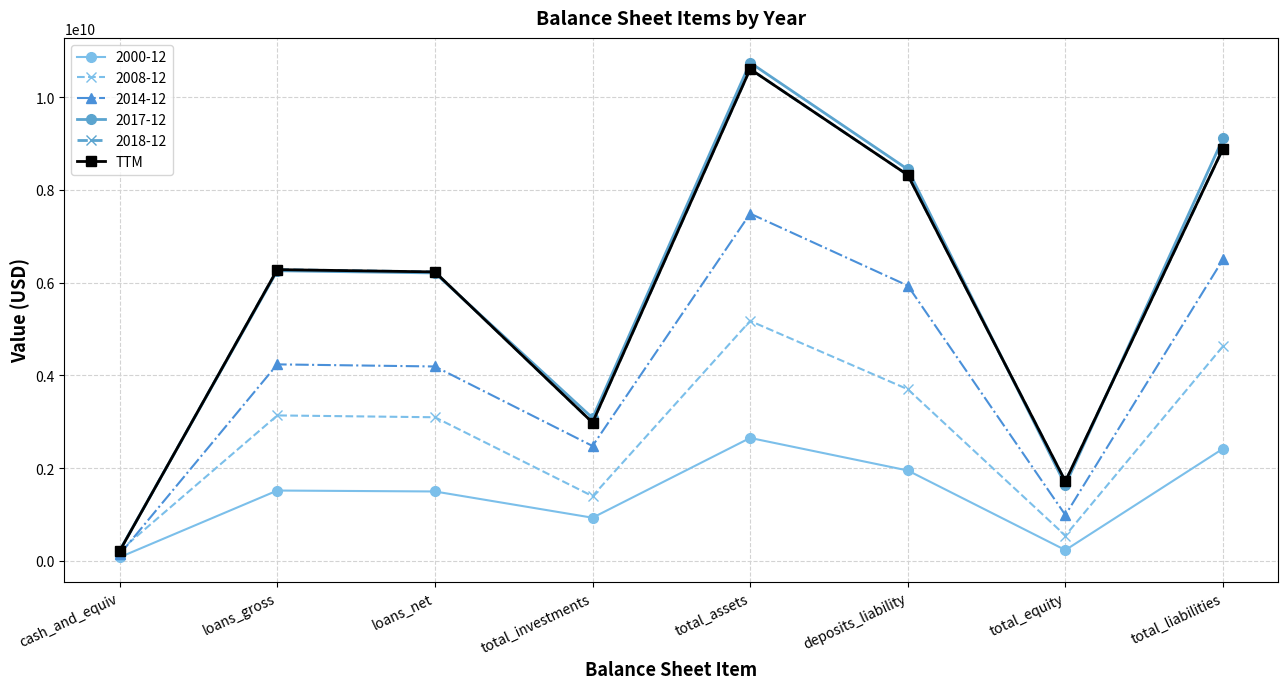

Is this an area chart (filled region under the line)?

No